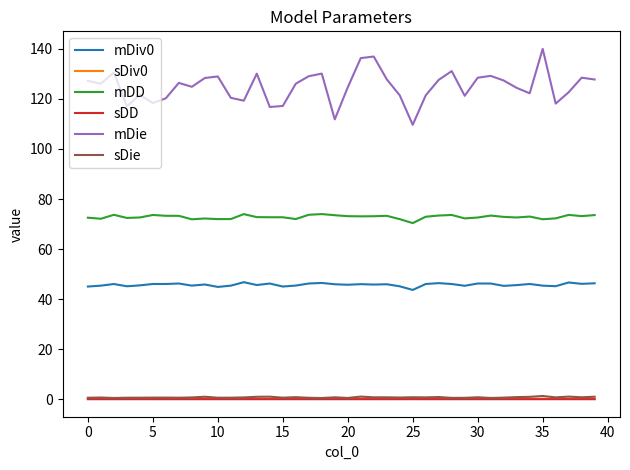

Which series has the largest total across all categories?

mDie